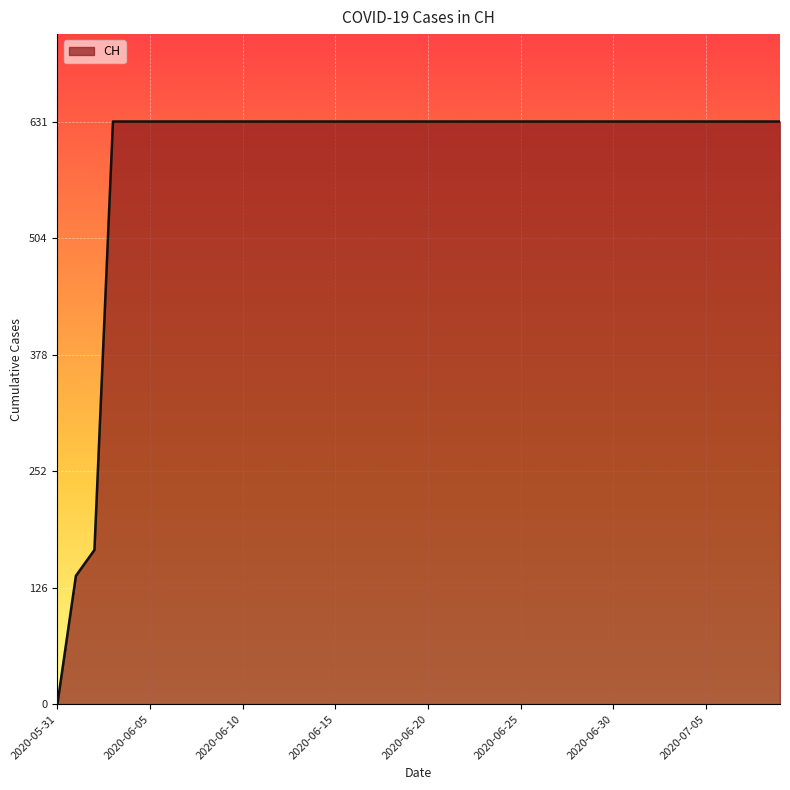

Count the number of data series in this chart.

1